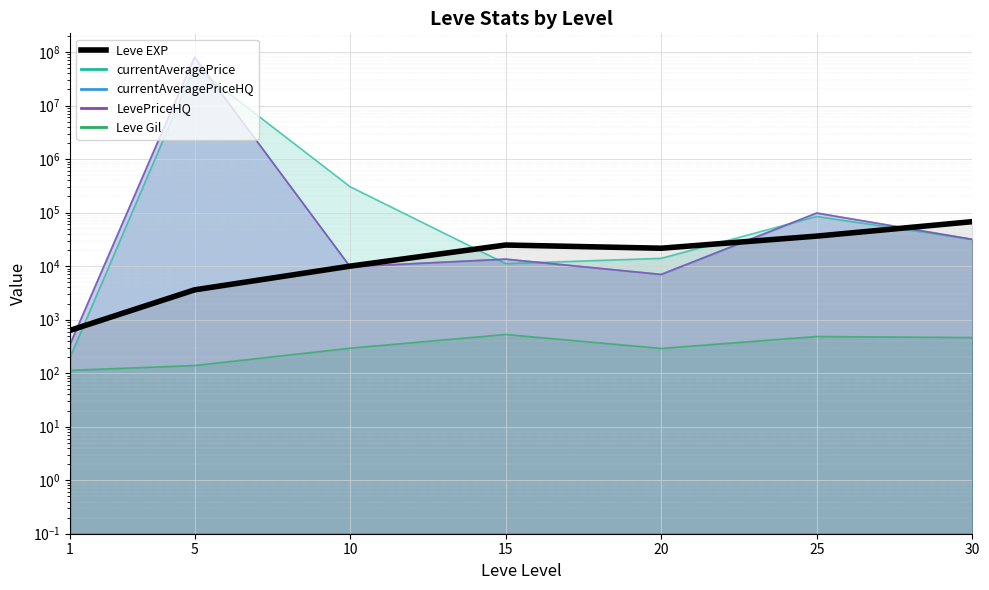

What is the change in value from 10 to 25?

+26400